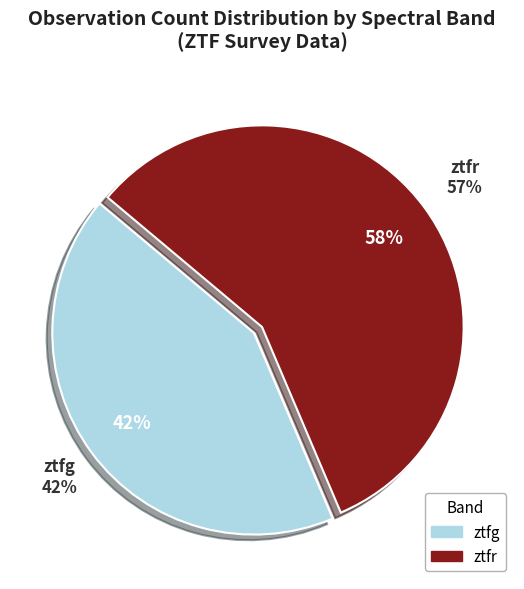

Rank the categories by value from lowest to highest.

ztfg, ztfr